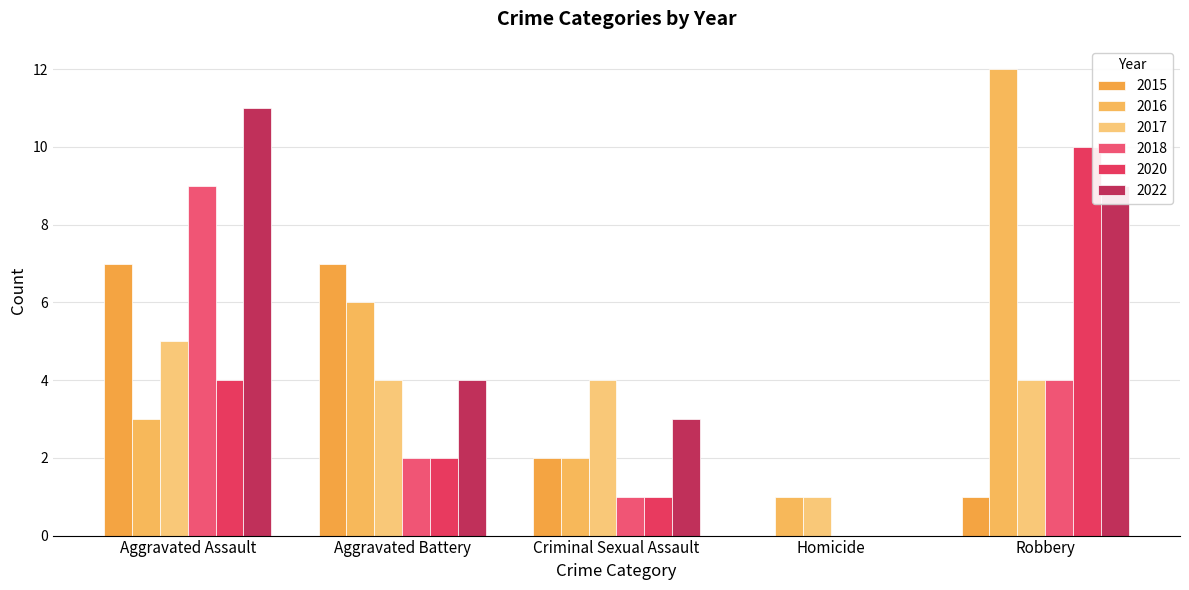

How many groups of bars are there?

5